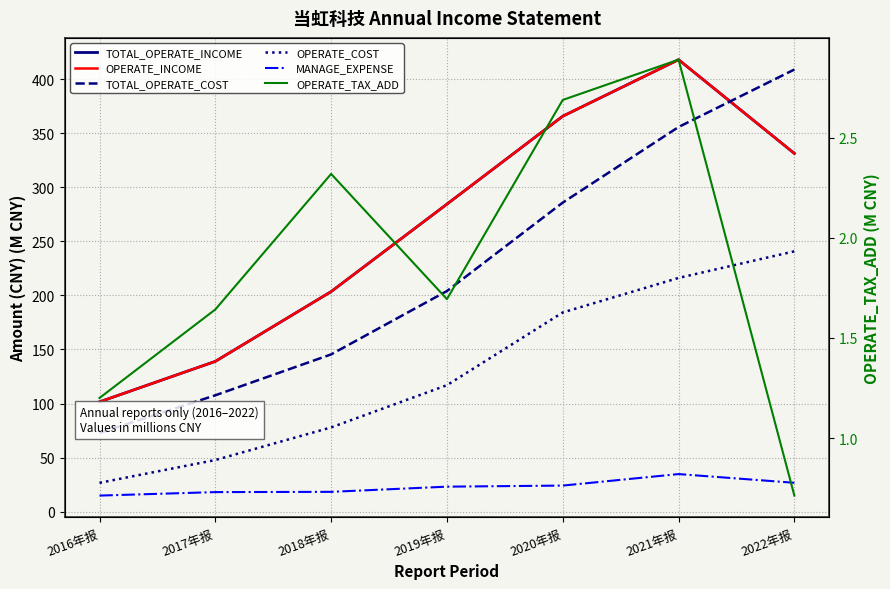

What is the sum of the TOTAL_OPERATE_COST values at 2019年报 and 2016年报?

276.8